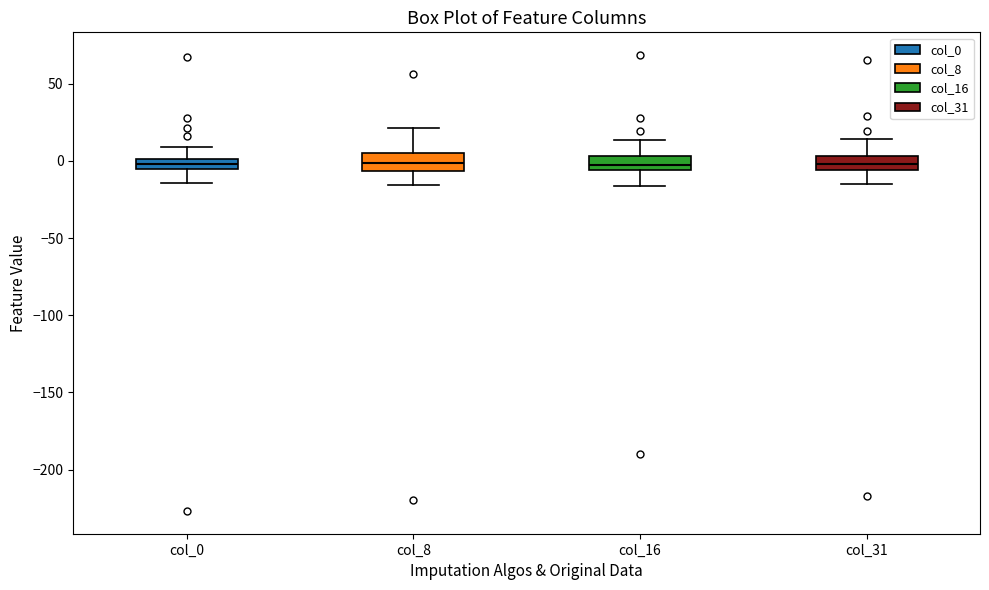

Where does the upper whisker of the box for col_0 end on the y-axis? The values are not printed on the chart, so give them approximately, as read against the axis.

10